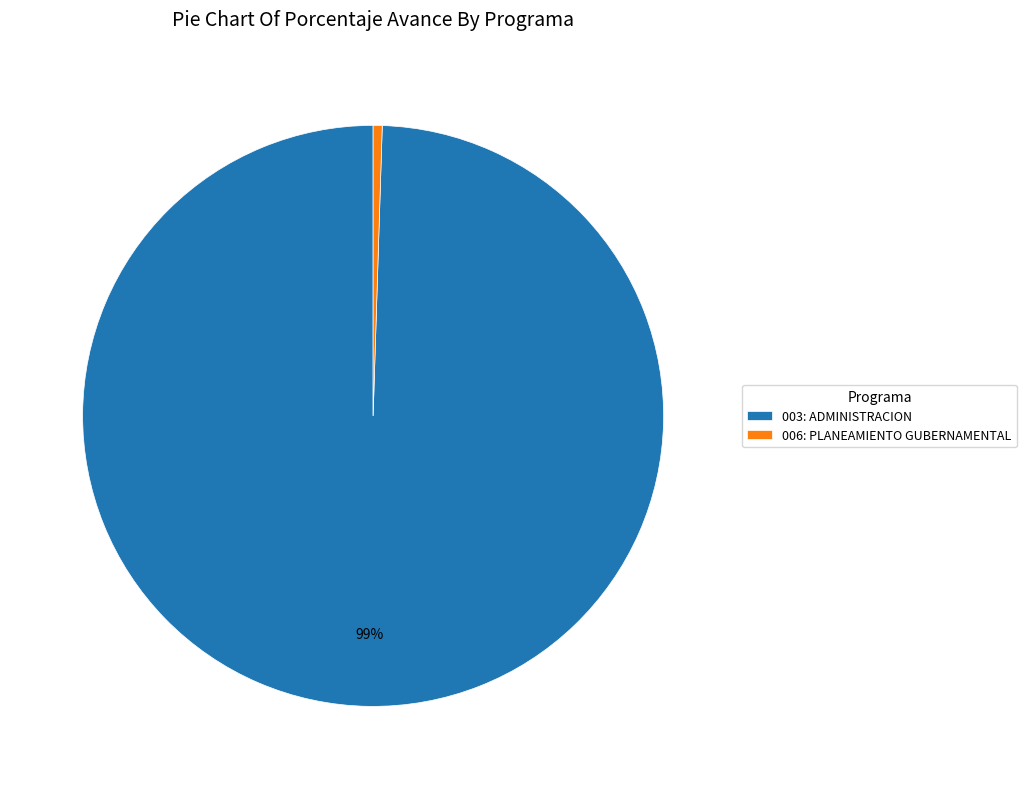

How many slices are in this pie chart?

2